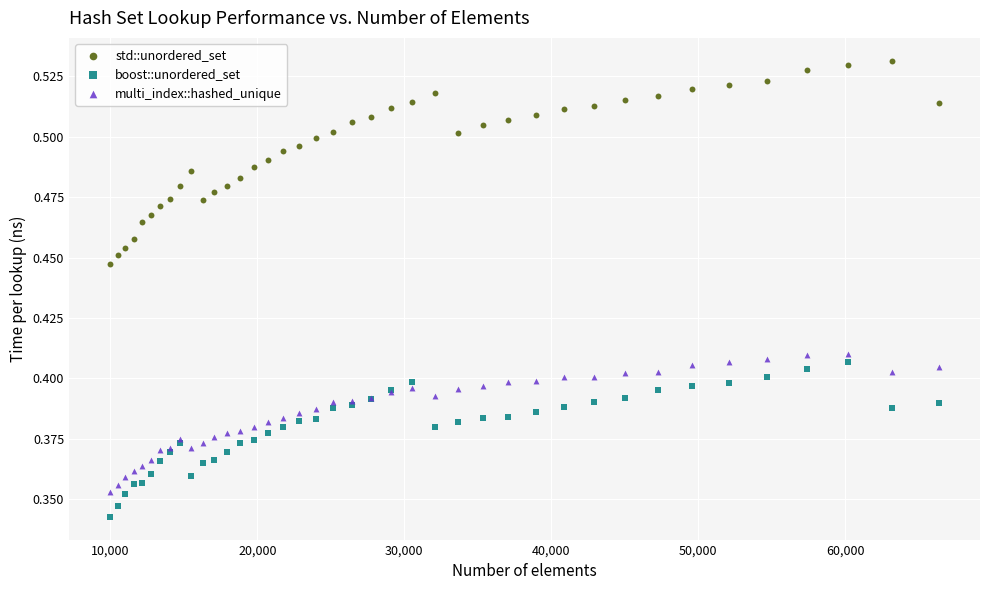

Which series reaches the minimum Y coordinate?

boost::unordered_set